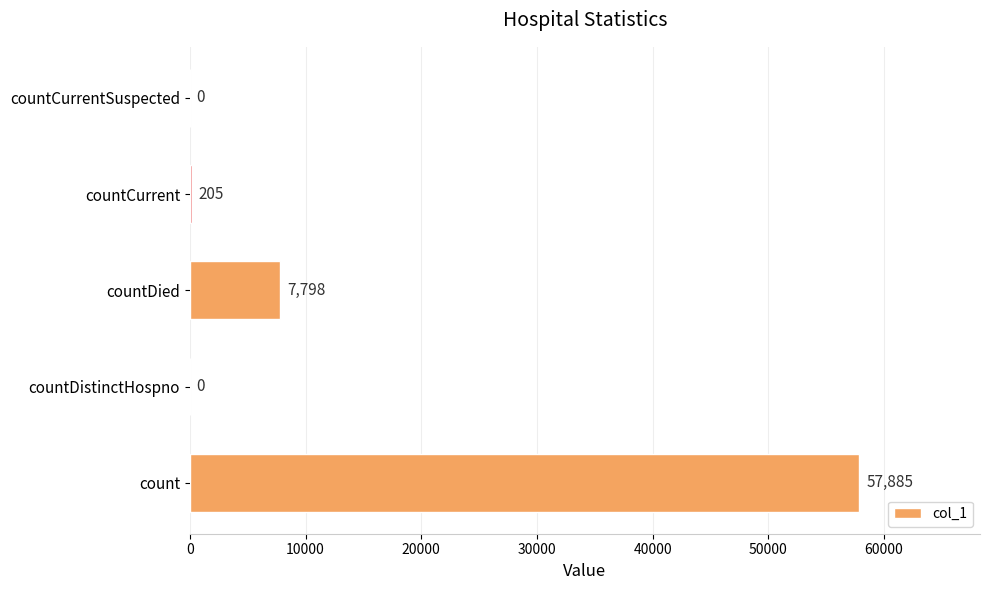

Reading top to bottom, extract all data points from this chart.

countCurrentSuspected=0	countCurrent=205	countDied=7798	countDistinctHospno=0	count=57885